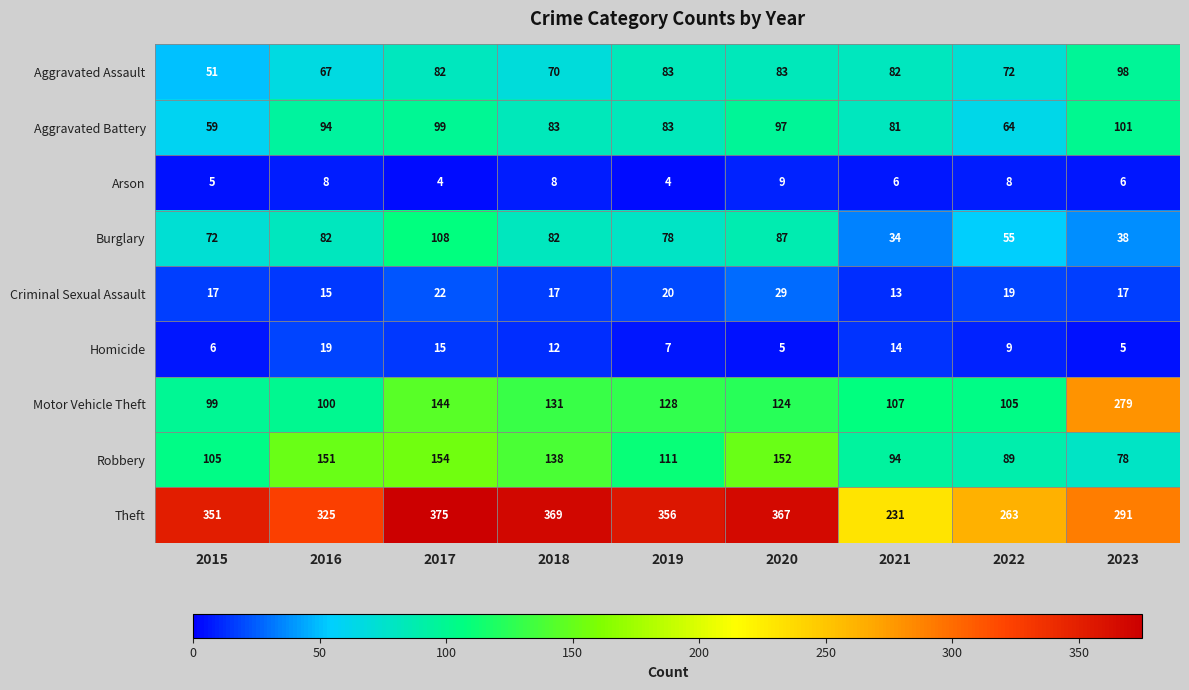

Rank the series at 2020 from highest to lowest value.

Theft, Robbery, Motor Vehicle Theft, Aggravated Battery, Burglary, Aggravated Assault, Criminal Sexual Assault, Arson, Homicide